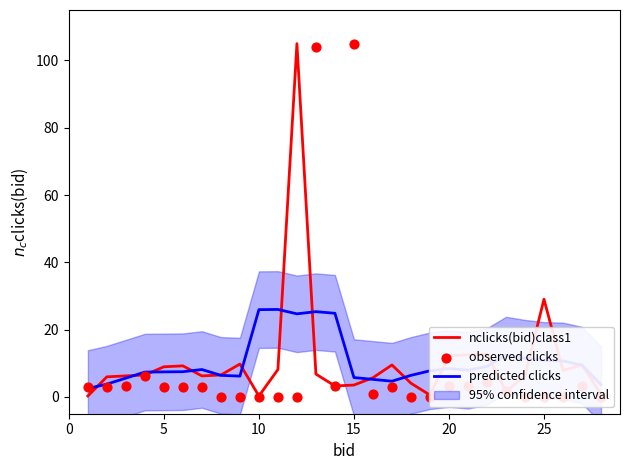

Which series has the largest Y range (max minus min)?

observed clicks